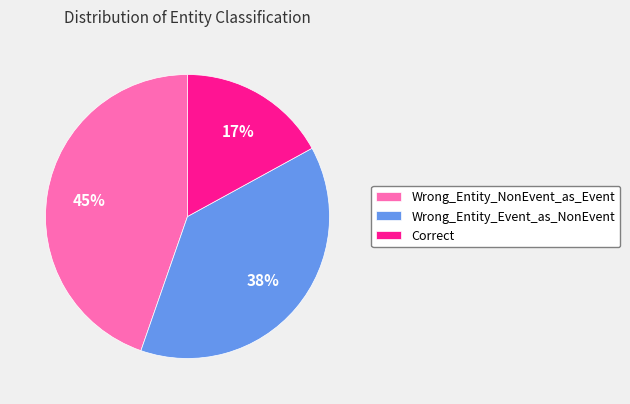

Which category has the smallest portion of the pie?

Correct